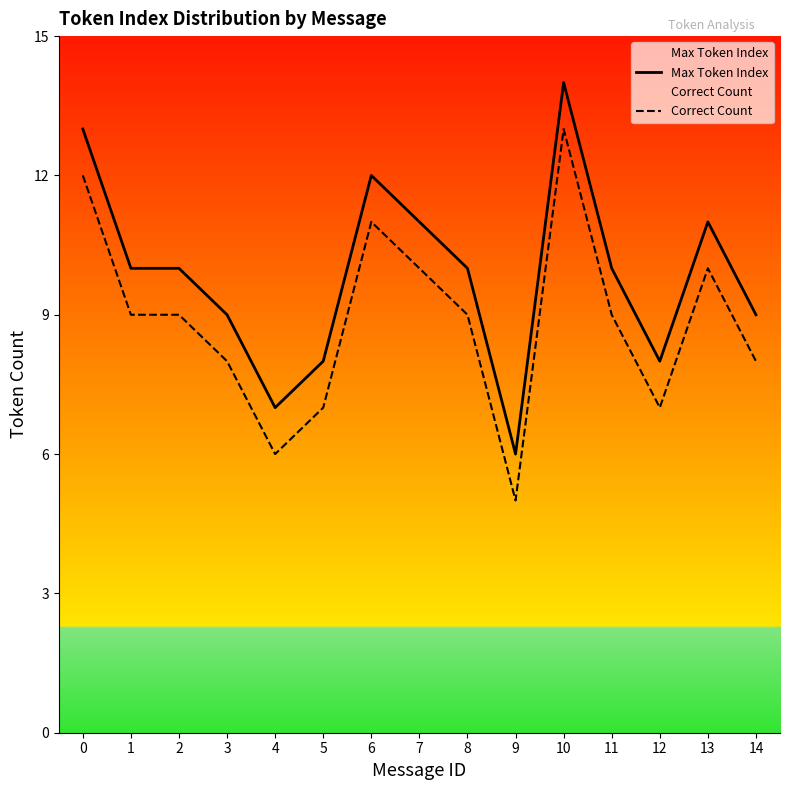

What are all the series names shown in the legend?

Max Token Index, Correct Count